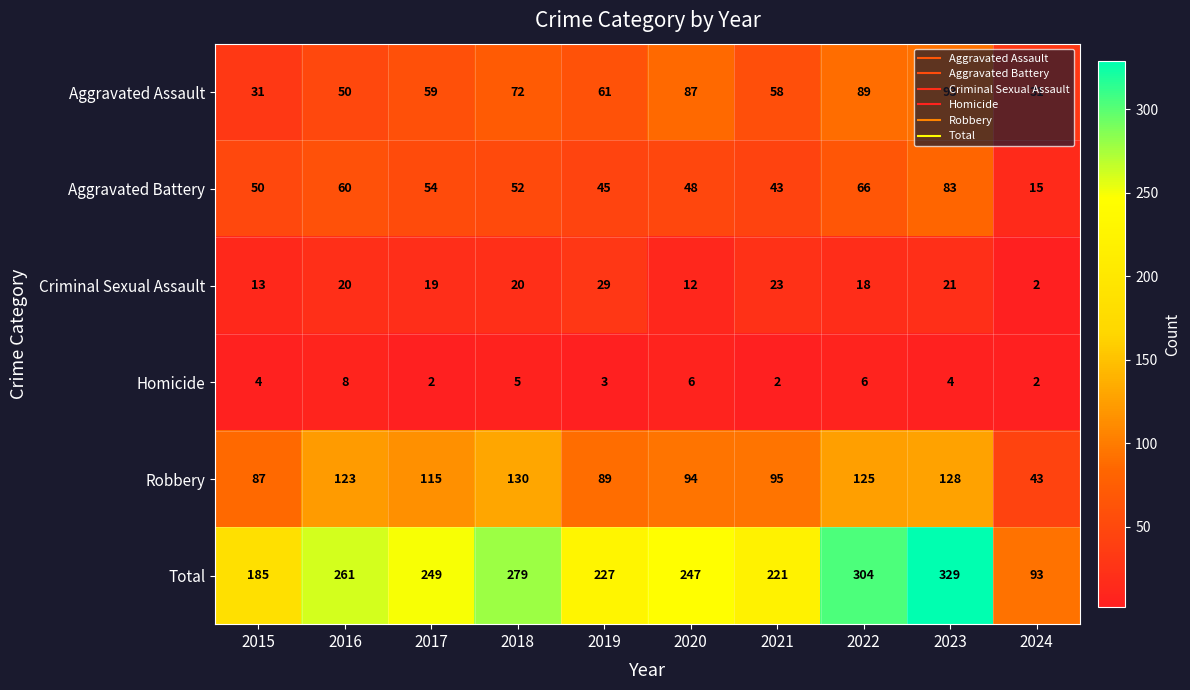

What is the spread (max minus min) of values at 2019?

224